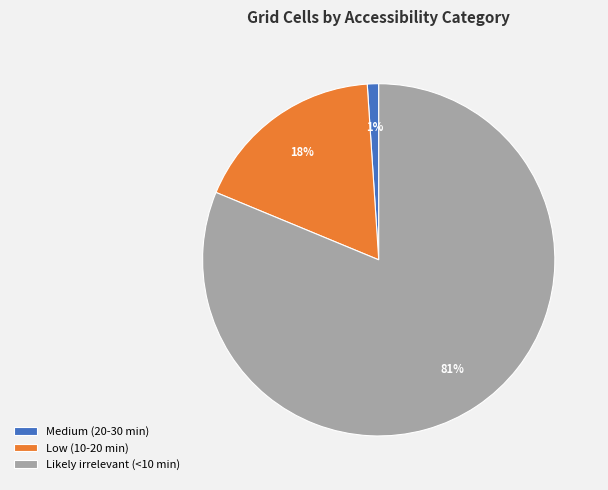

Count the number of slices in the pie.

3